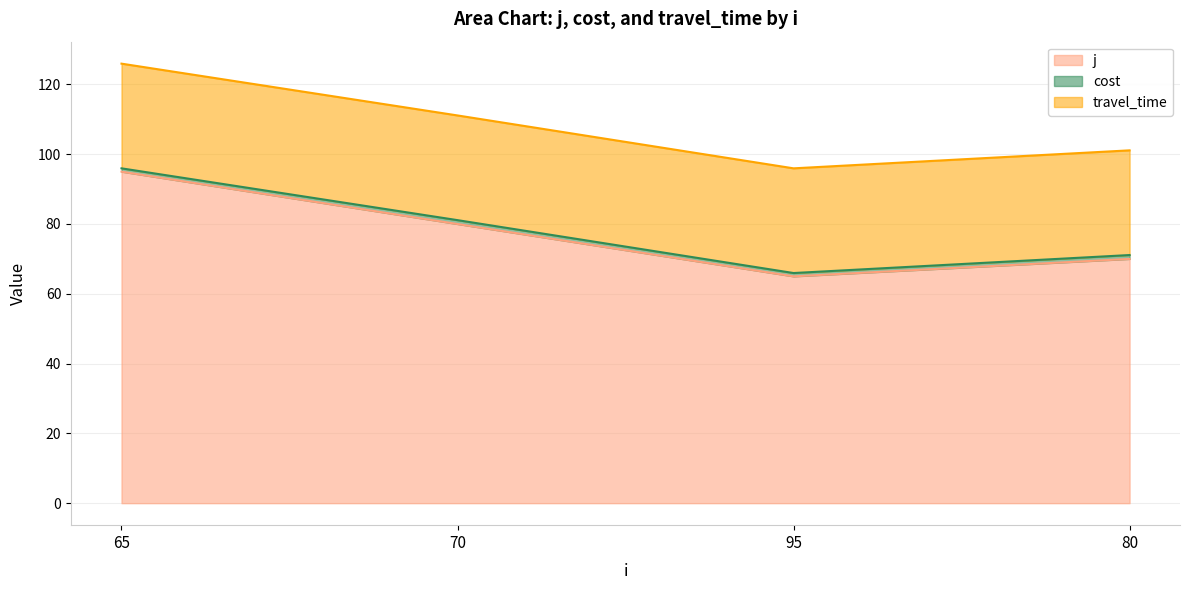

Which series has the largest total across all categories?

j